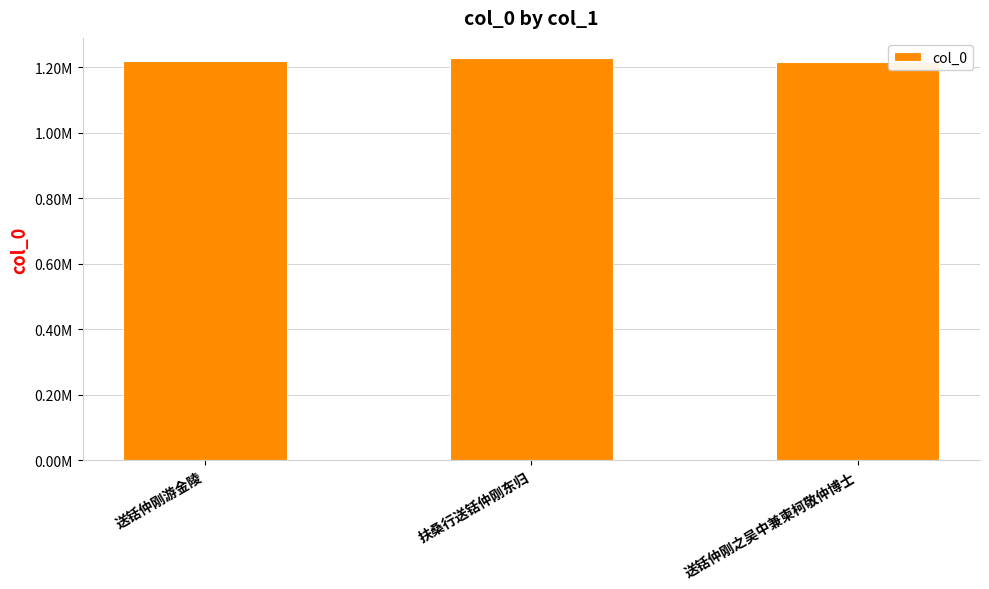

Approximately how many times larger is the value at 送铦仲刚游金陵 compared to 送铦仲刚之吴中兼柬柯敬仲博士?

1.0